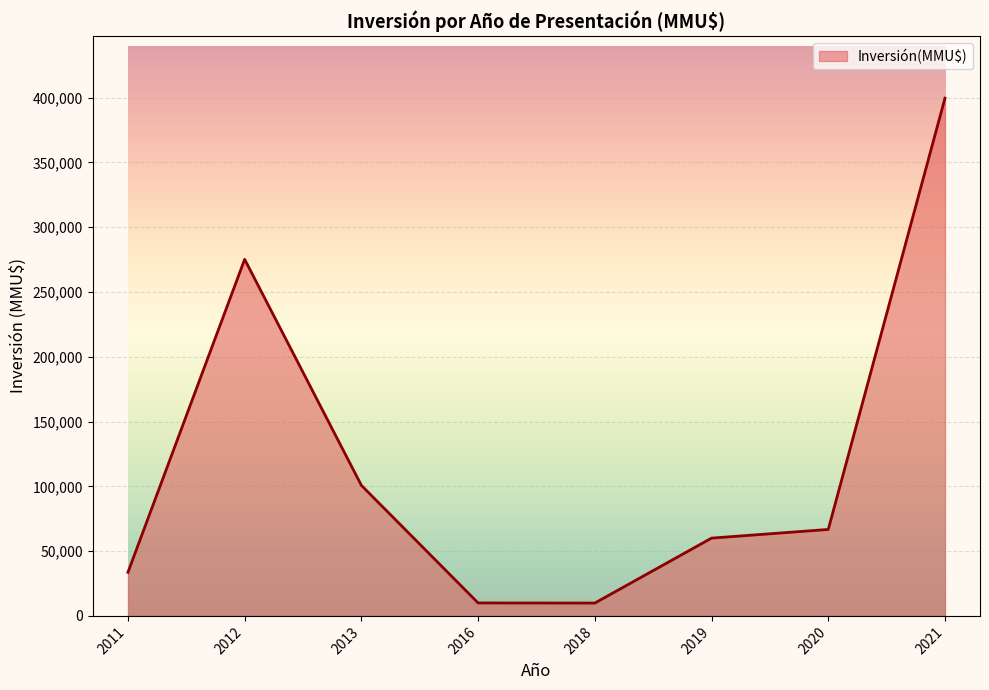

How many distinct data groups are displayed?

1